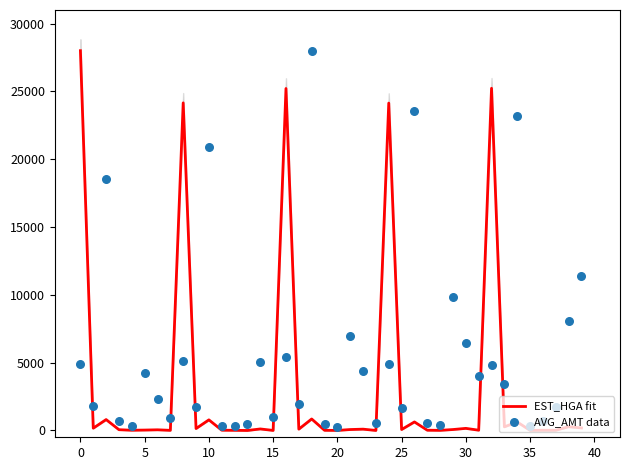

What are all the series names shown in the legend?

EST_HGA fit, AVG_AMT data